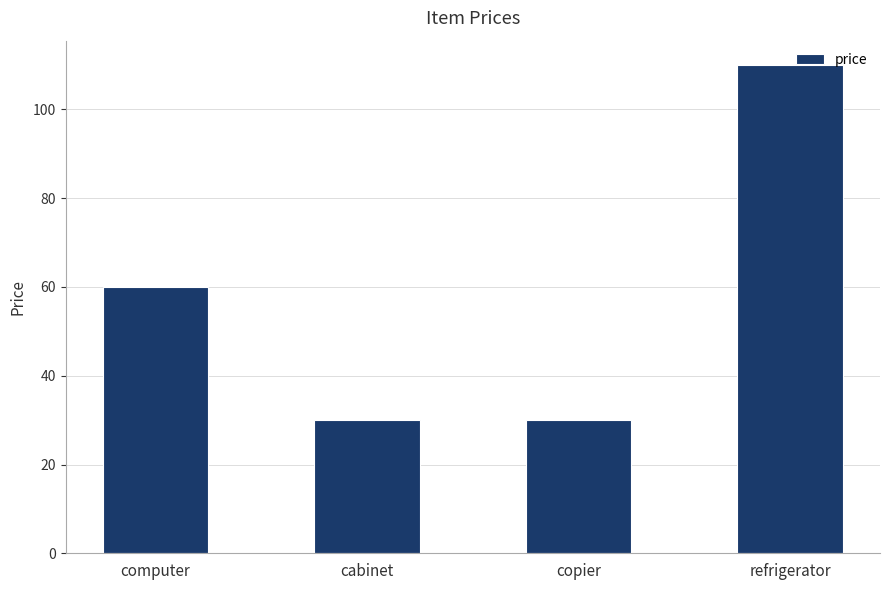

Reading left to right, what are all the values shown in this chart?

computer=60	cabinet=30	copier=30	refrigerator=110